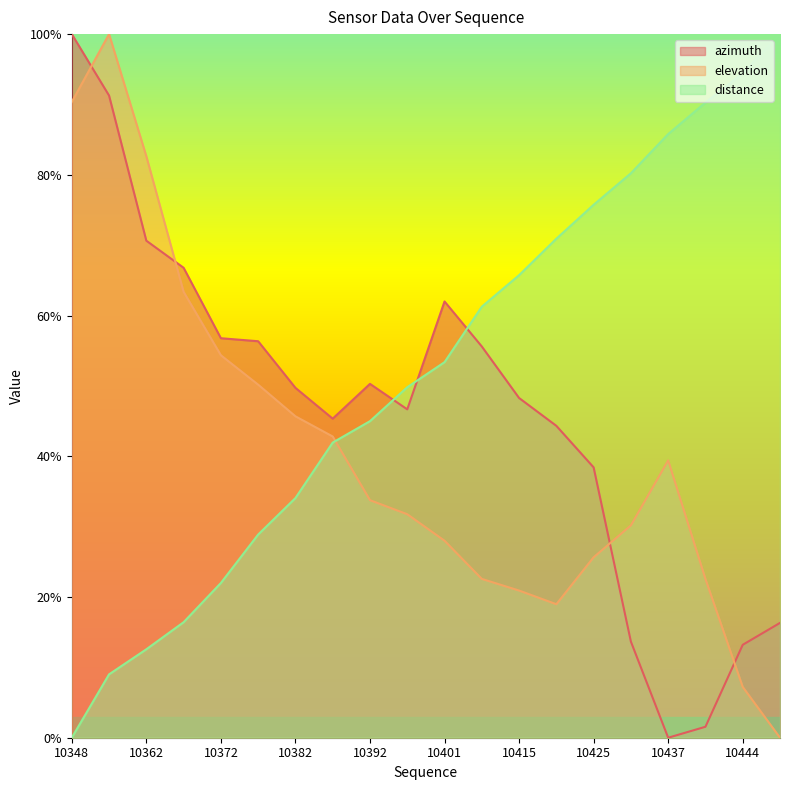

True or false: distance has a value of 12.6 at 10362.

True